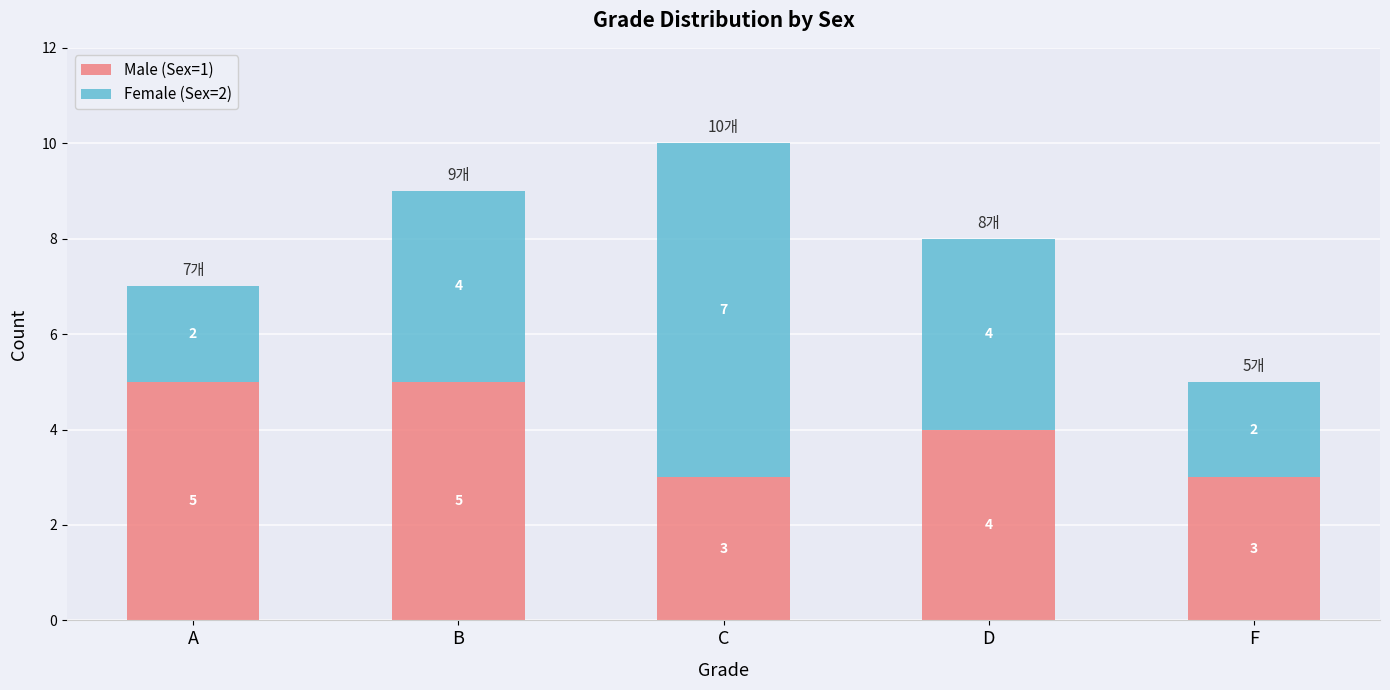

Does the chart contain any negative values?

No